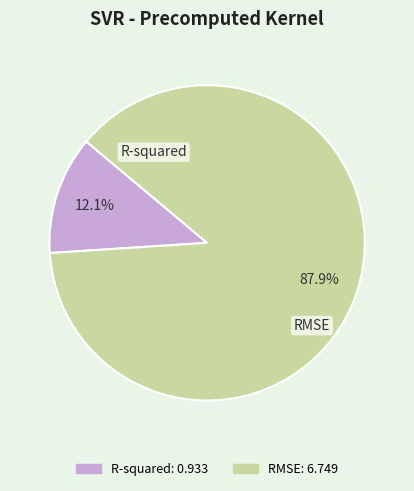

Count the number of slices in the pie.

2